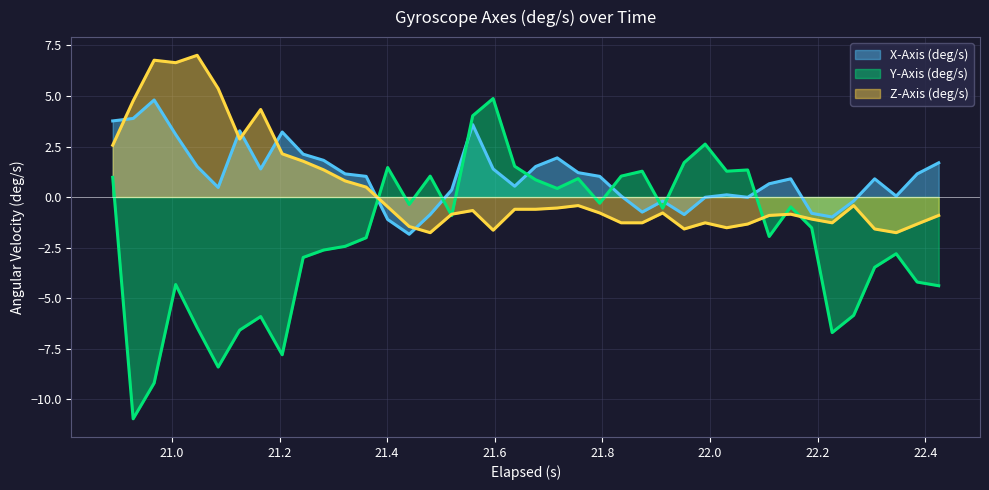

How many negative values does the Z-Axis (deg/s) series have?

27